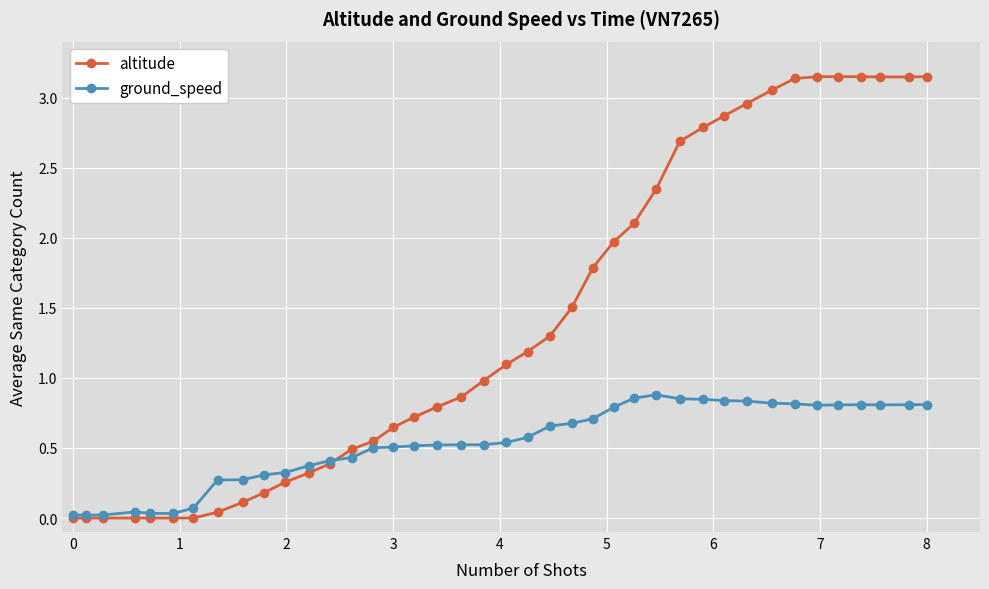

Rank the series by their maximum value, from highest to lowest.

altitude, ground_speed